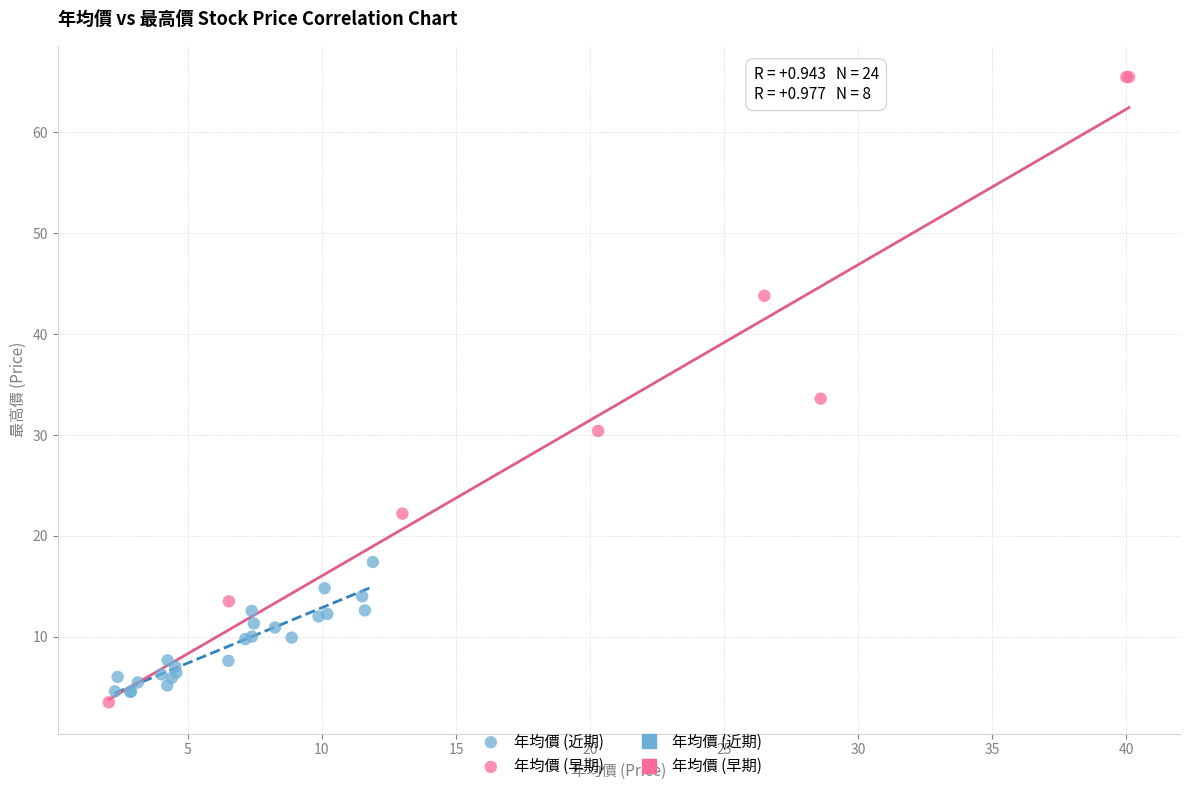

Which series has the largest Y range (max minus min)?

年均價 (早期)